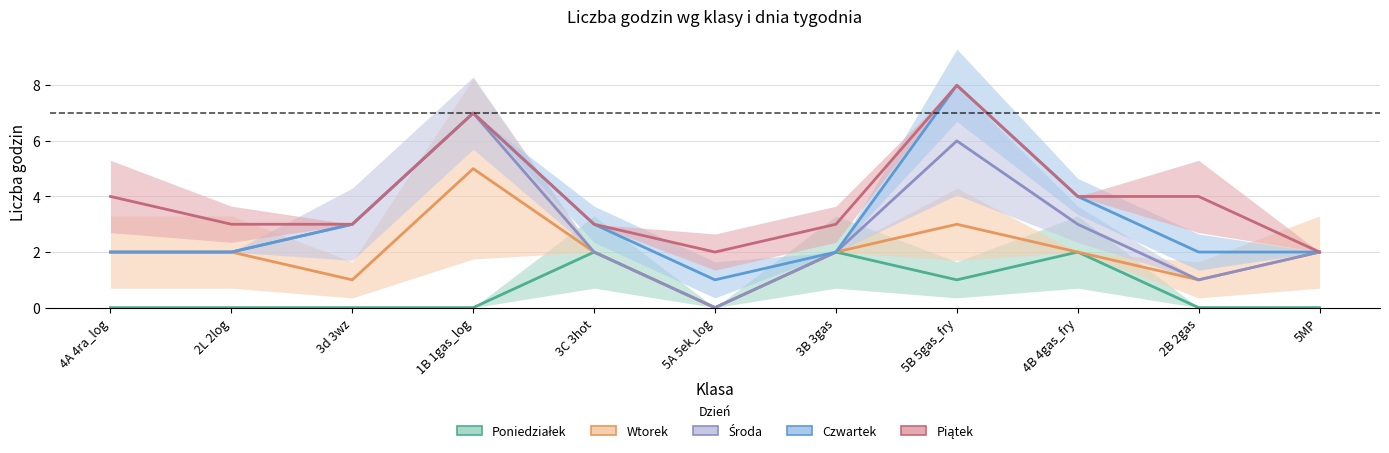

What is the total value across all series at 5B 5gas_fry?

26